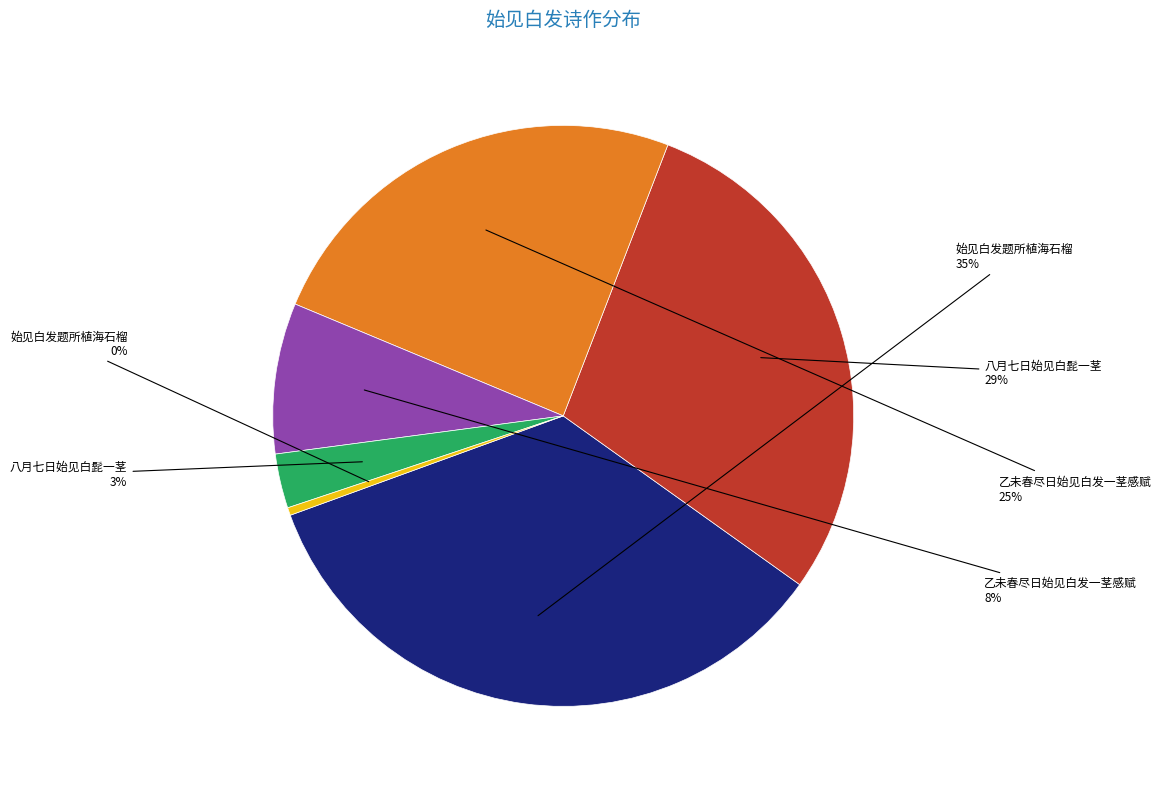

Does any single category account for the majority?

No